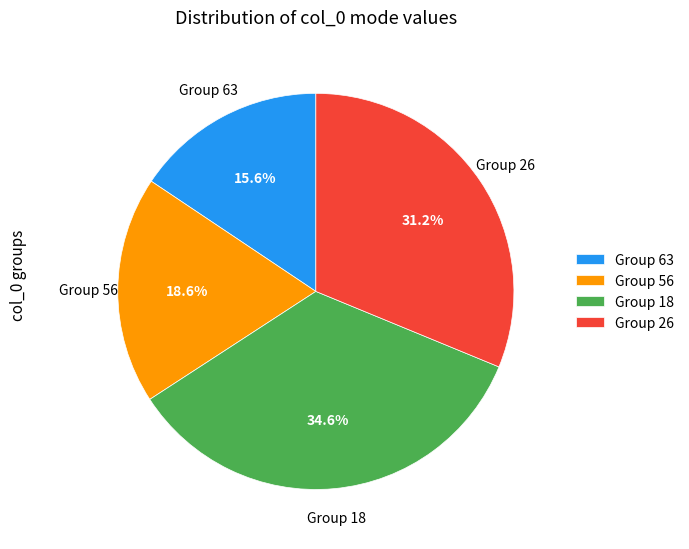

Which category has the smallest portion of the pie?

Group 63